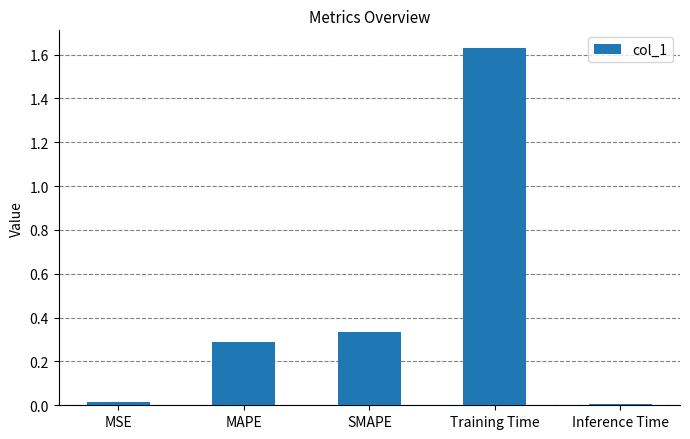

What is the difference between the values at Training Time and MAPE?

1.3